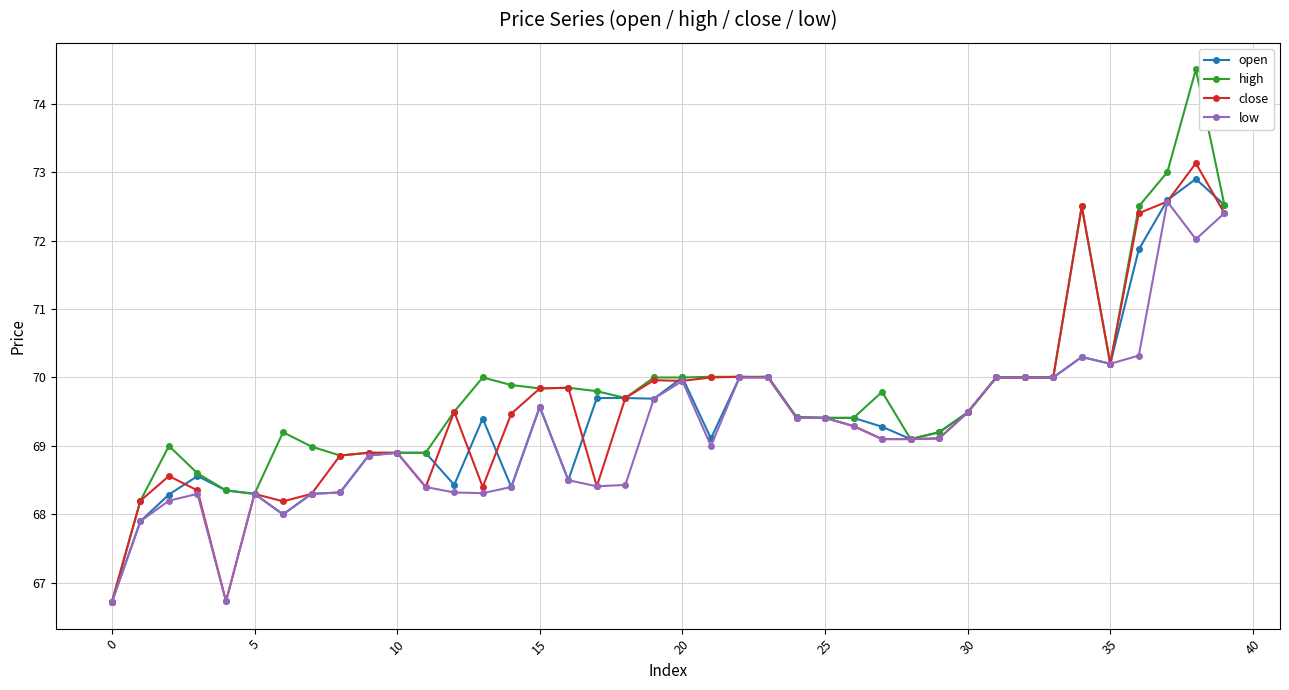

What is the value of the high point at the 34th from the left?

70.0